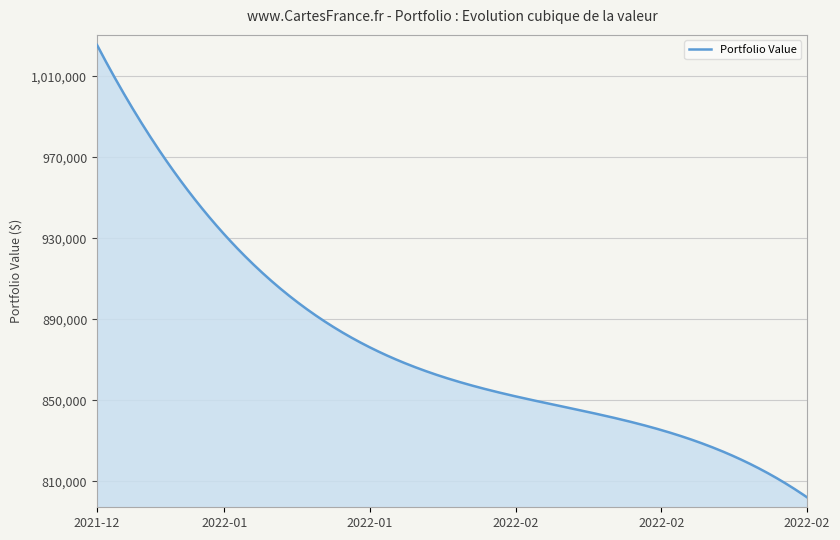

What is the difference between the maximum and minimum values?

223191.2